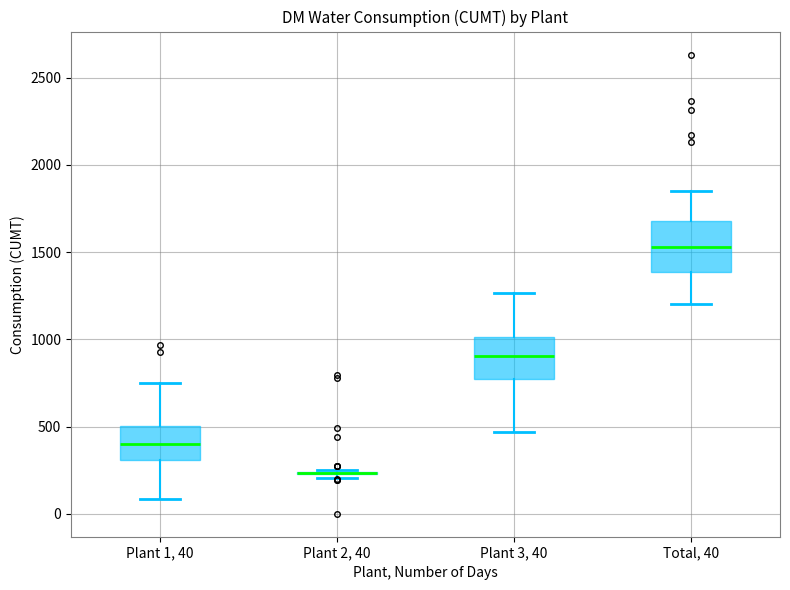

Reading left to right, read every box against the y-axis: the position of its median line, the range the box covers, and the ends of its whiskers. The values are not printed on the chart, so give them approximately, as read against the axis.

Plant 1, 40: median 400, box 300 to 500, whiskers 100 to 750
Plant 2, 40: box collapsed to a line at 250, whiskers 200 to 250
Plant 3, 40: median 900, box 750 to 1000, whiskers 450 to 1250
Total, 40: median 1550, box 1400 to 1700, whiskers 1200 to 1850